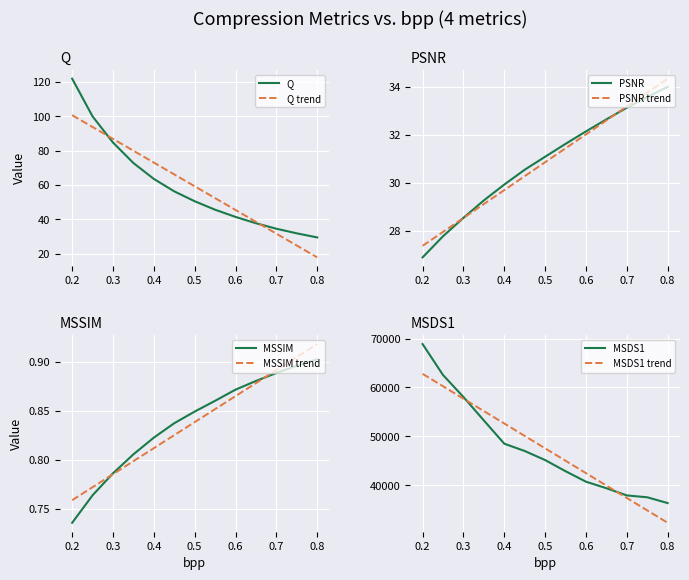

What is the maximum value for Q?

121.9